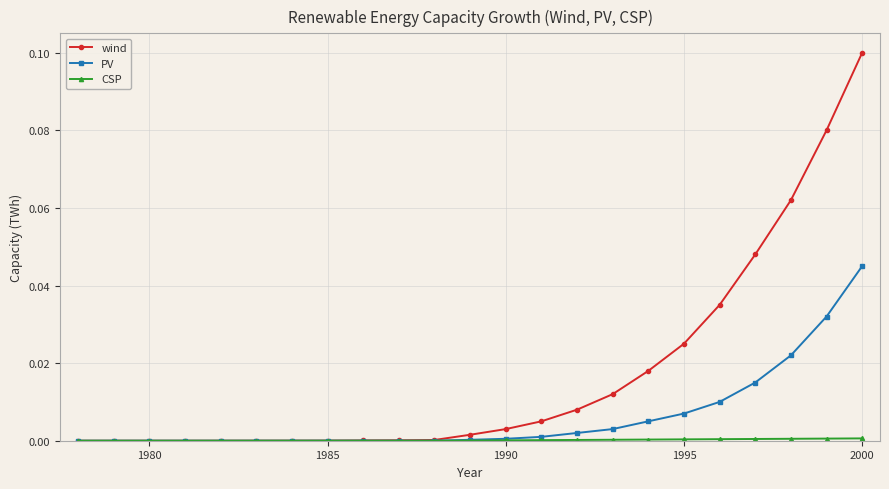

Which series has the largest range (max minus min)?

wind